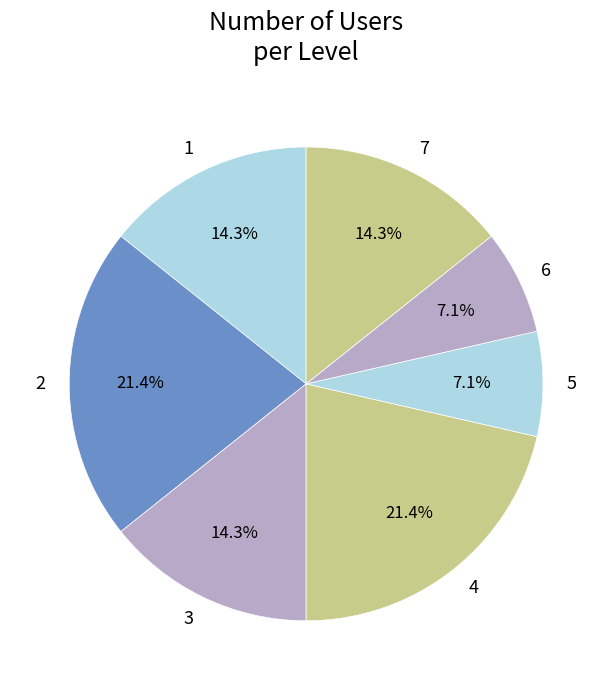

Count the number of slices in the pie.

7